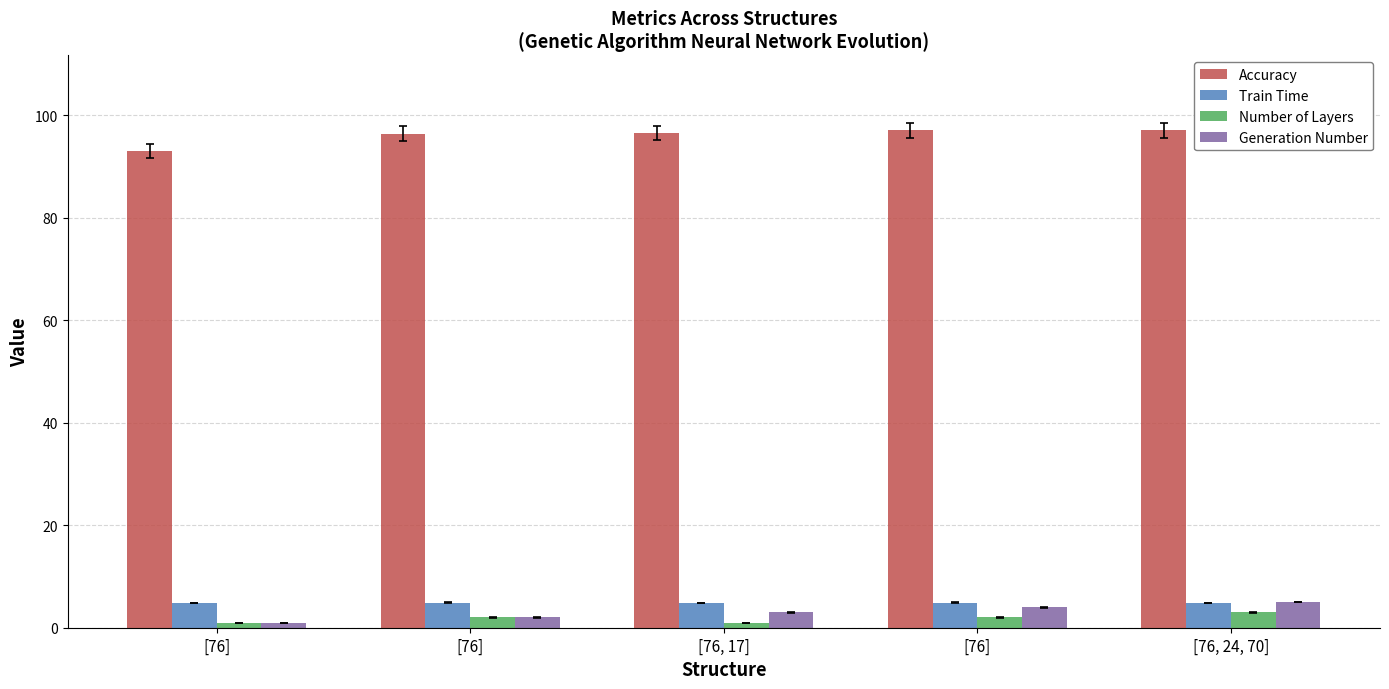

Is it true that Generation Number equals 2.0 at [76]?

True